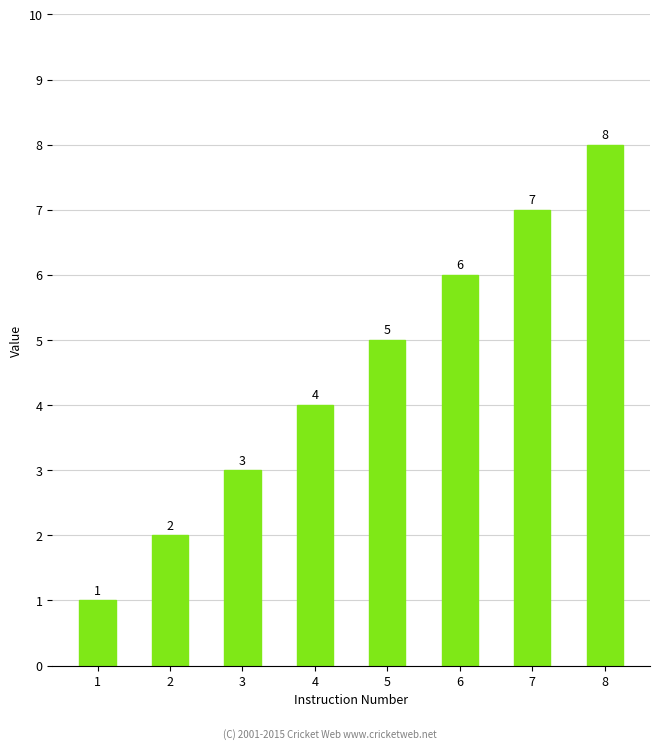

True or false: the data shows 5 at 3.

False